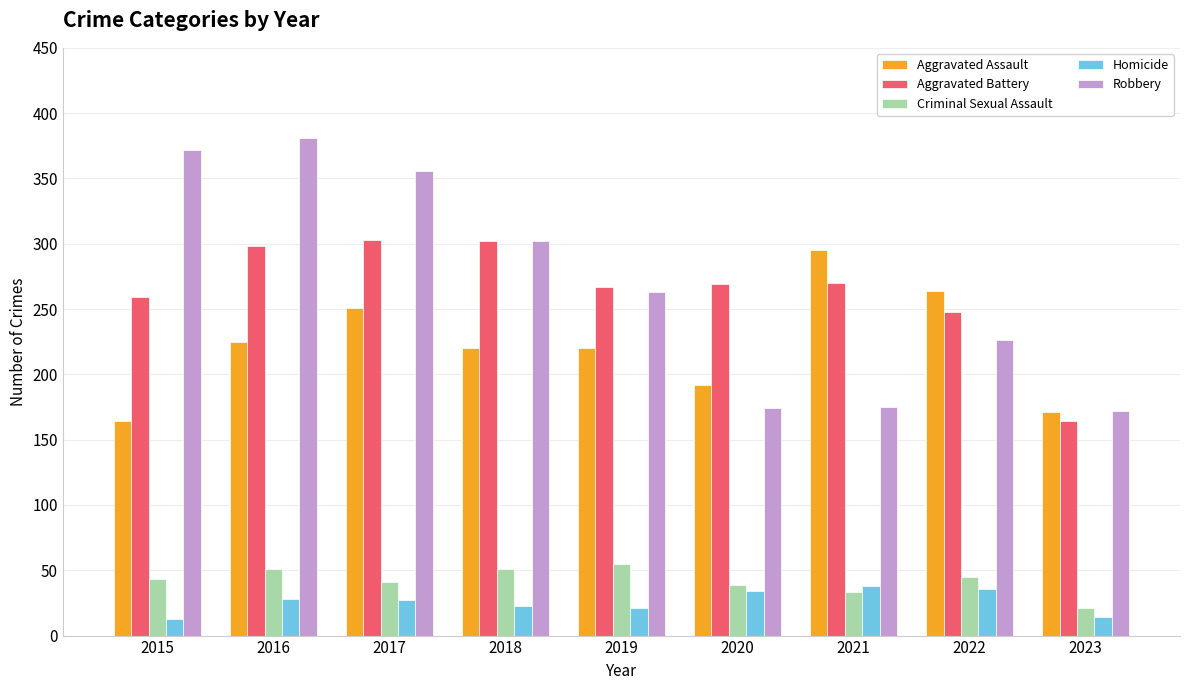

At how many categories does at least one series exceed 169?

9